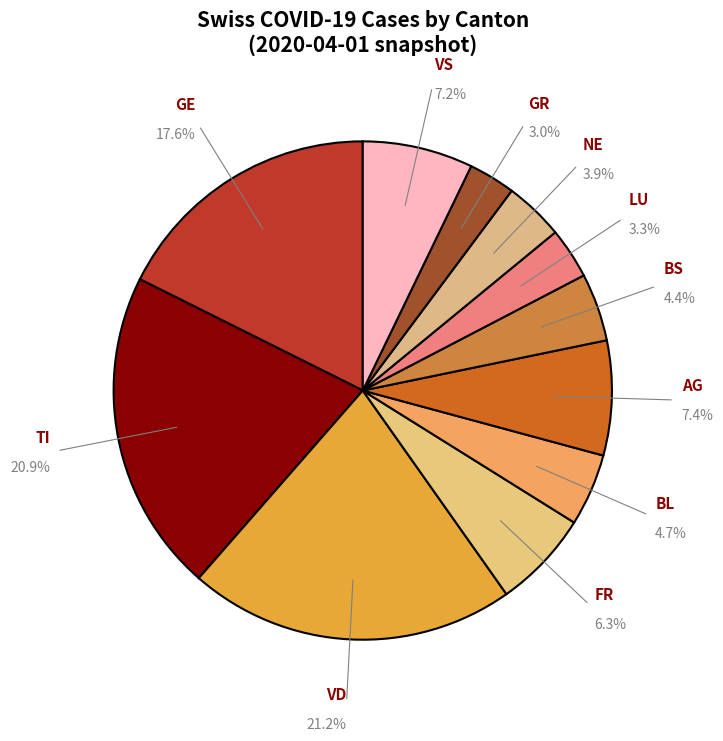

What portion of the pie excludes BL?

95.3%